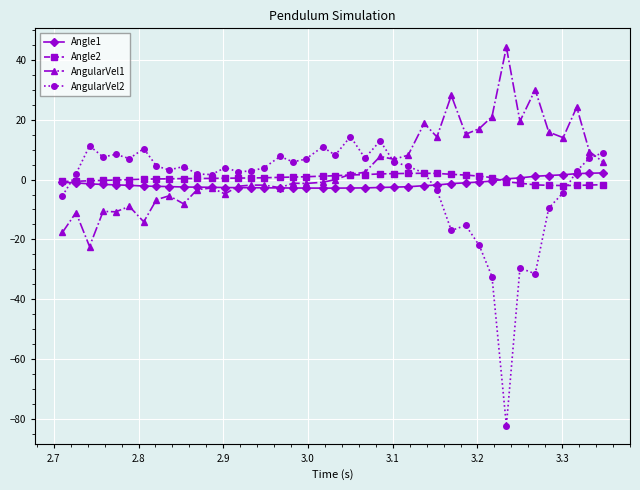

What is the value of the AngularVel2 point at the 9th from the left?

3.2